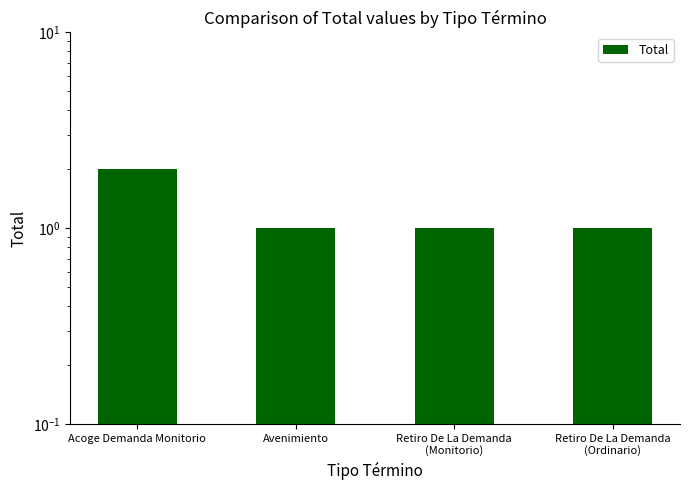

Reading left to right, list all the values displayed in this chart.

Acoge Demanda Monitorio=2	Avenimiento=1	Retiro De La Demanda
(Monitorio)=1	Retiro De La Demanda
(Ordinario)=1